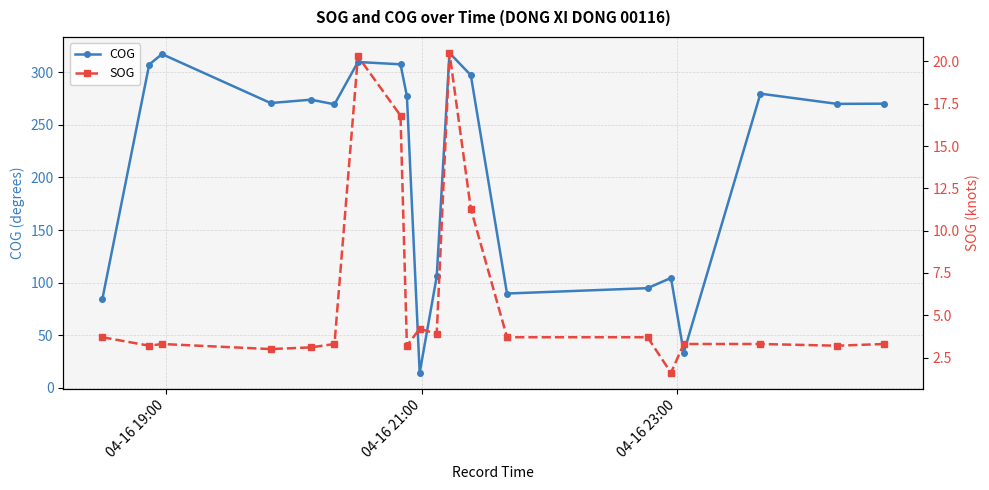

How many interior local valleys does the SOG series have?

6